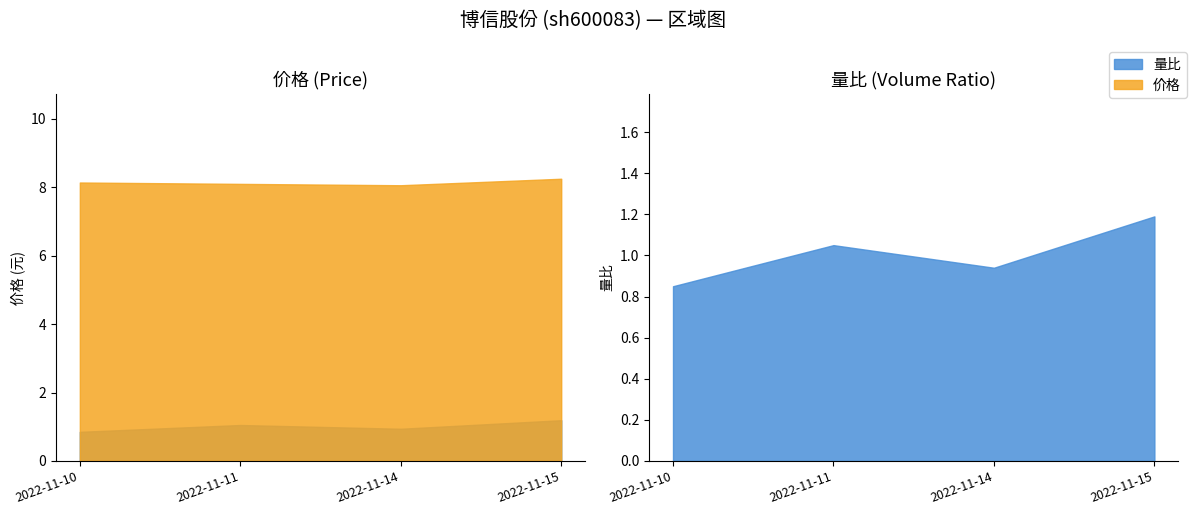

True or false: 价格 has a value of 4.7 at 2022-11-10.

False